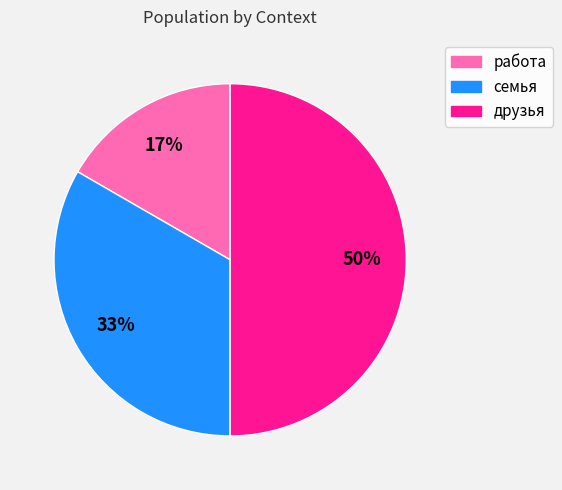

Rank the categories by value from highest to lowest.

друзья, семья, работа